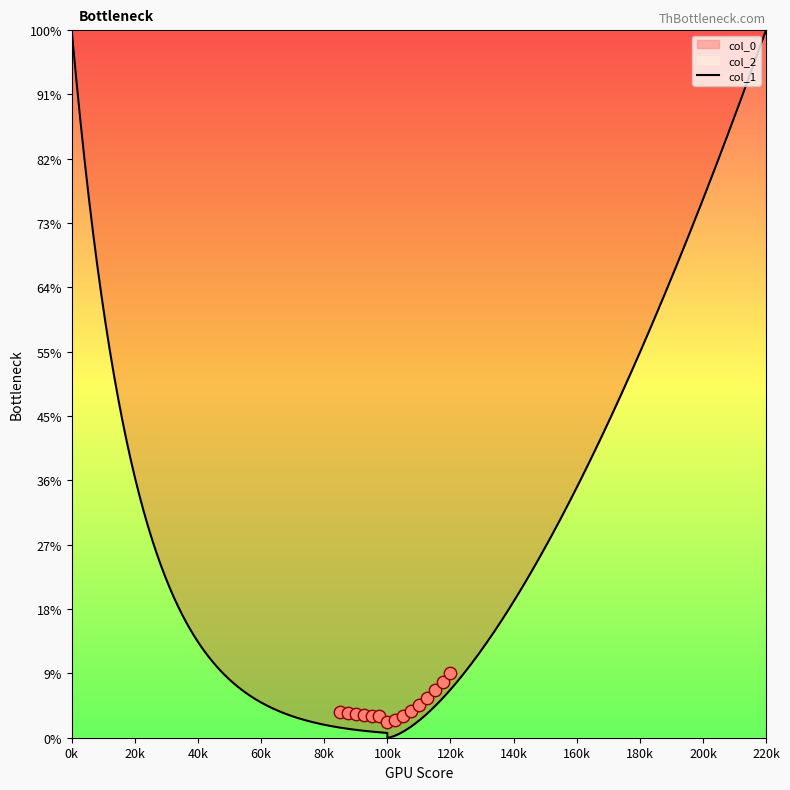

Which series contains the highest Y value?

col_2